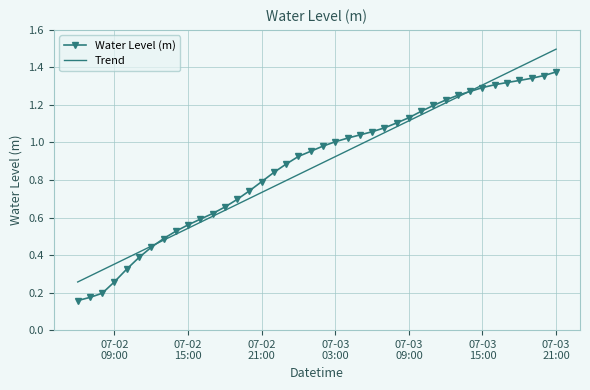

List the series in order of their peak value, highest first.

Trend, Water Level (m)